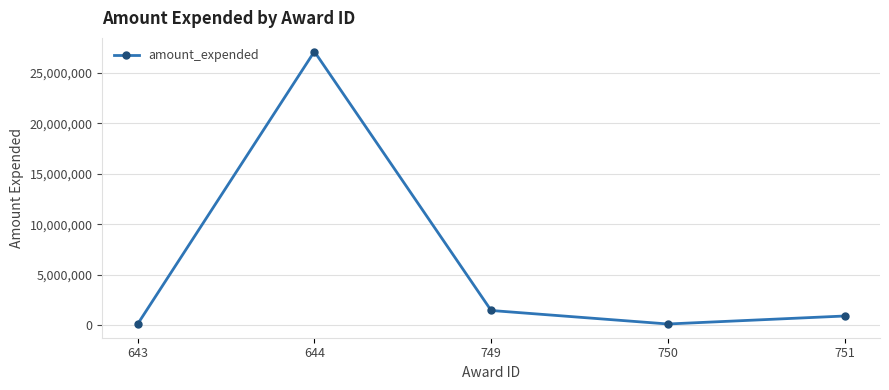

Is it true that the value at 644 is 27122737?

True